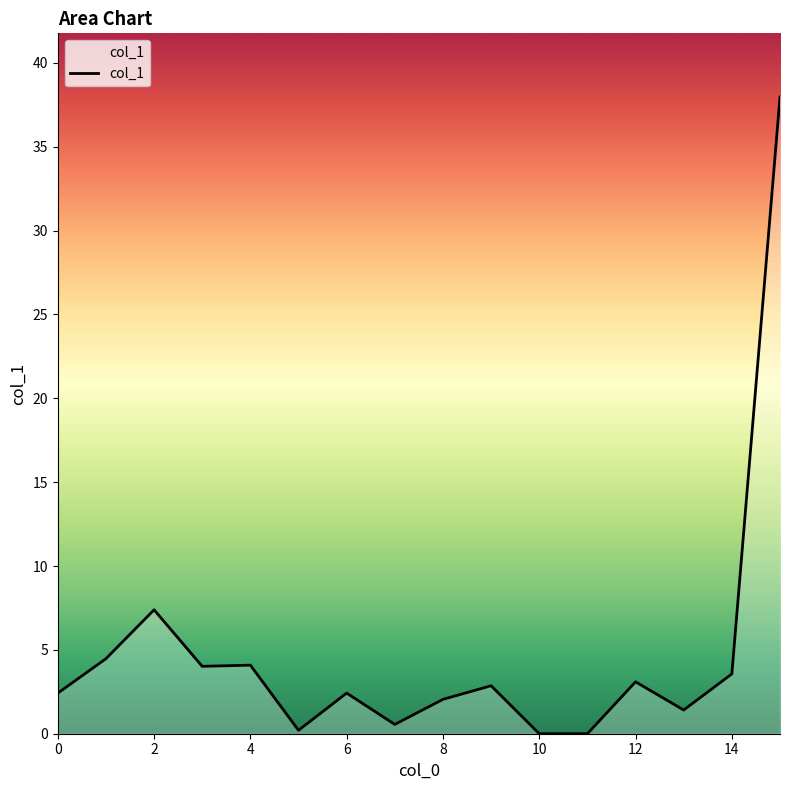

What is the greatest value displayed?

38.0